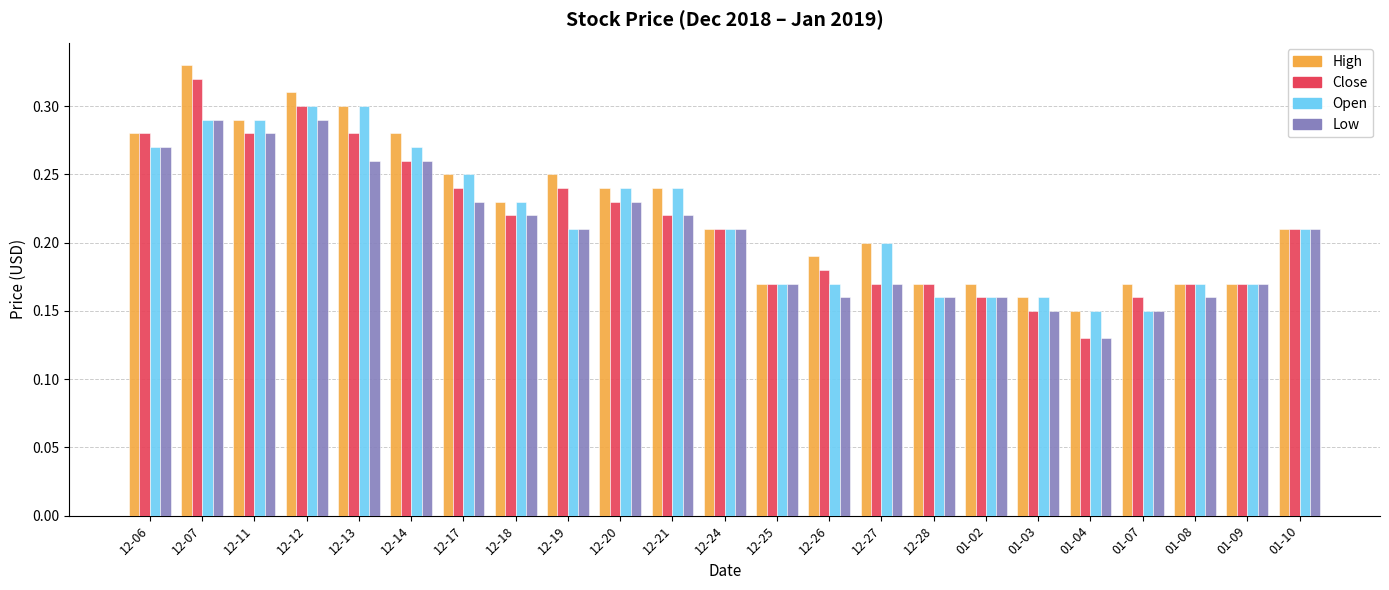

How many bars are there in total?

92